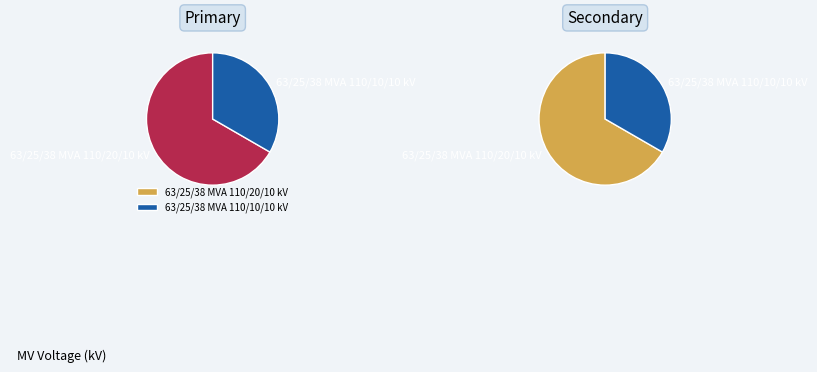

How many slices are in this pie chart?

2